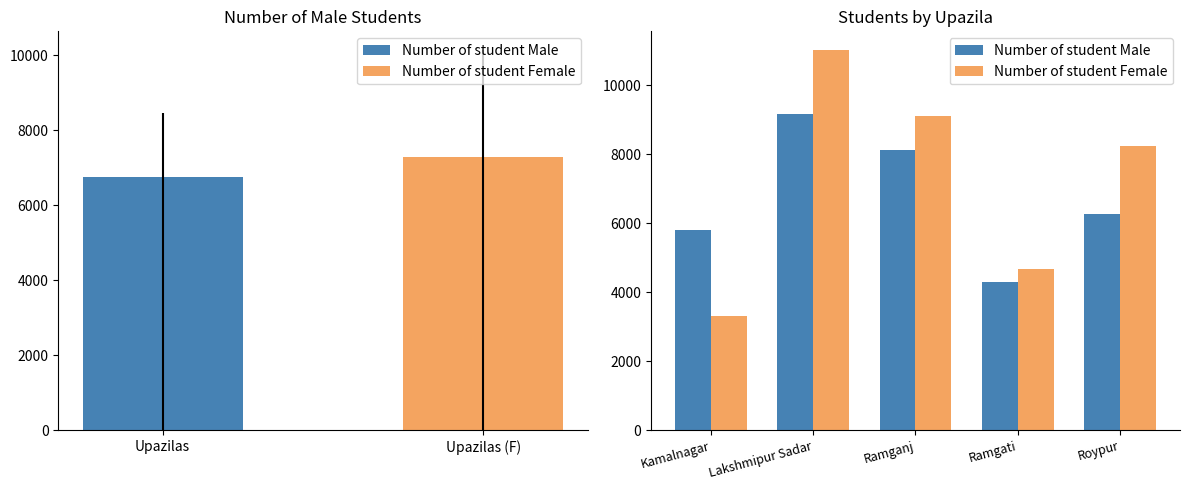

What is the sum of all Number of student Male values?

33695